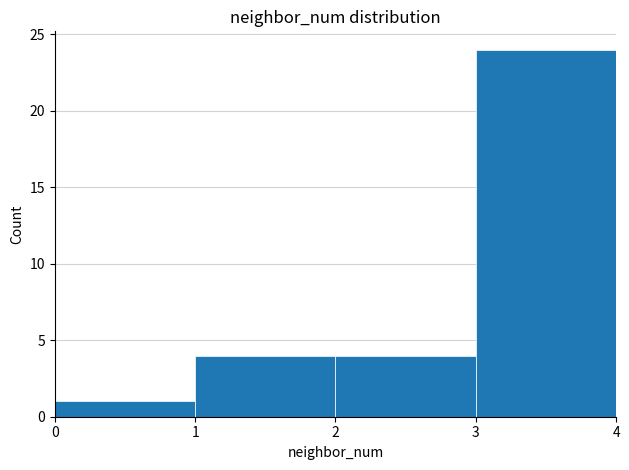

Which range on the x-axis has the tallest bar?

3 to 4